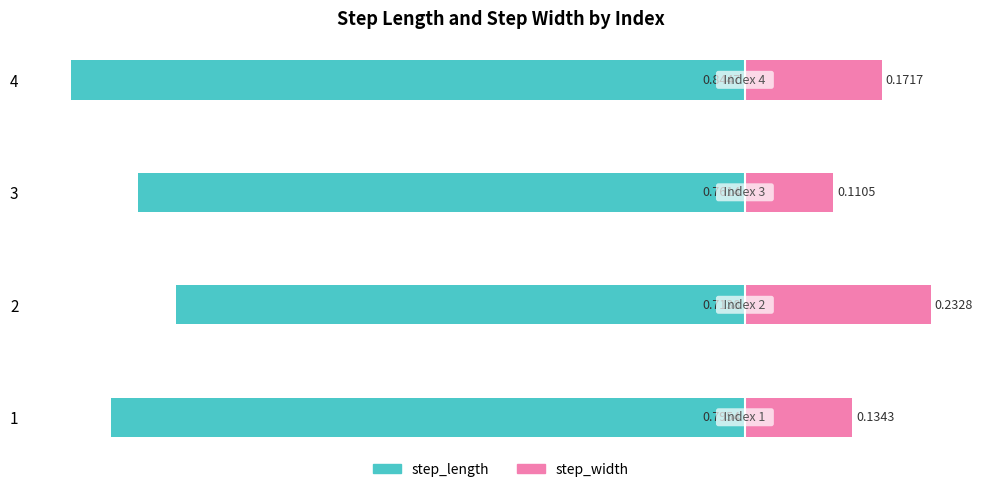

What is the total value across all series at 1?

-0.7